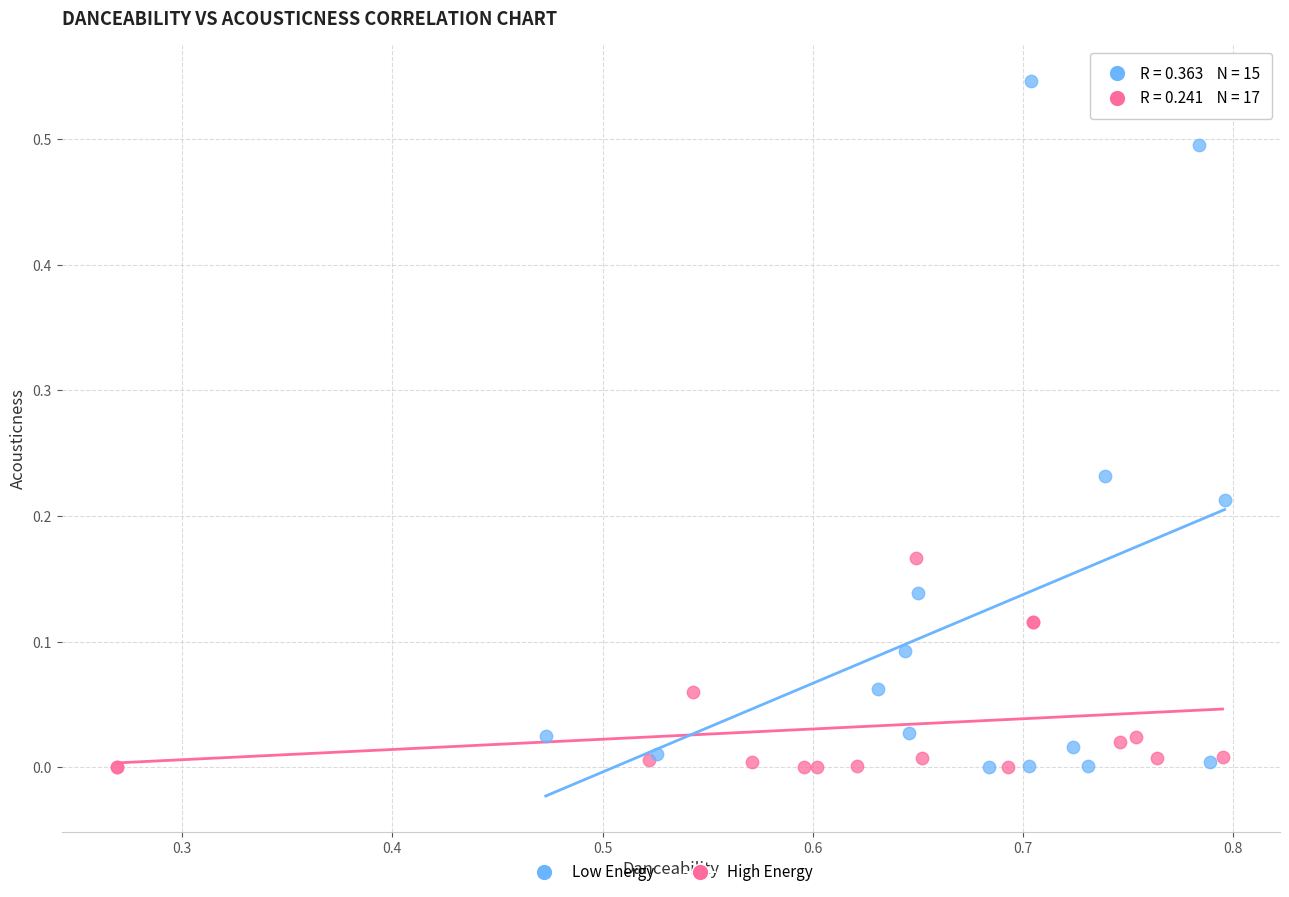

Which series reaches the maximum Y coordinate?

Low Energy